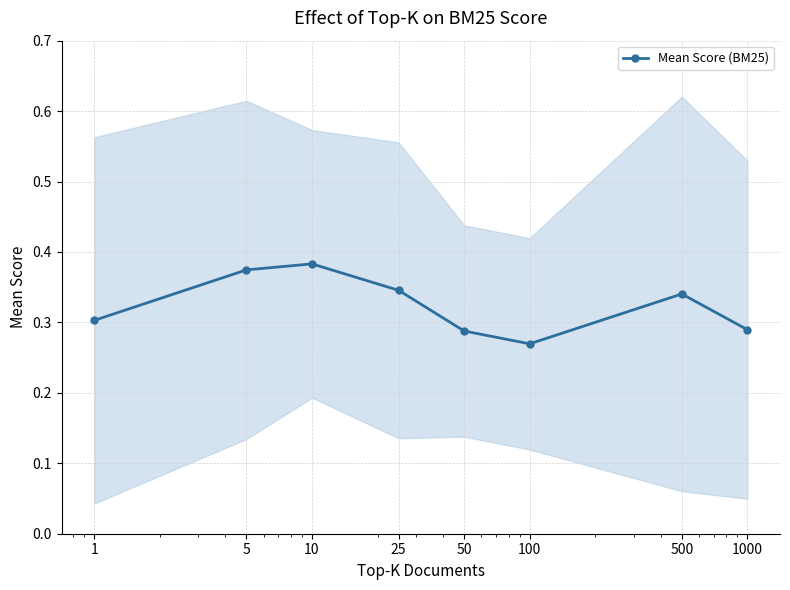

Rank the categories by value from highest to lowest.

10, 5, 25, 500, 1, 1000, 50, 100